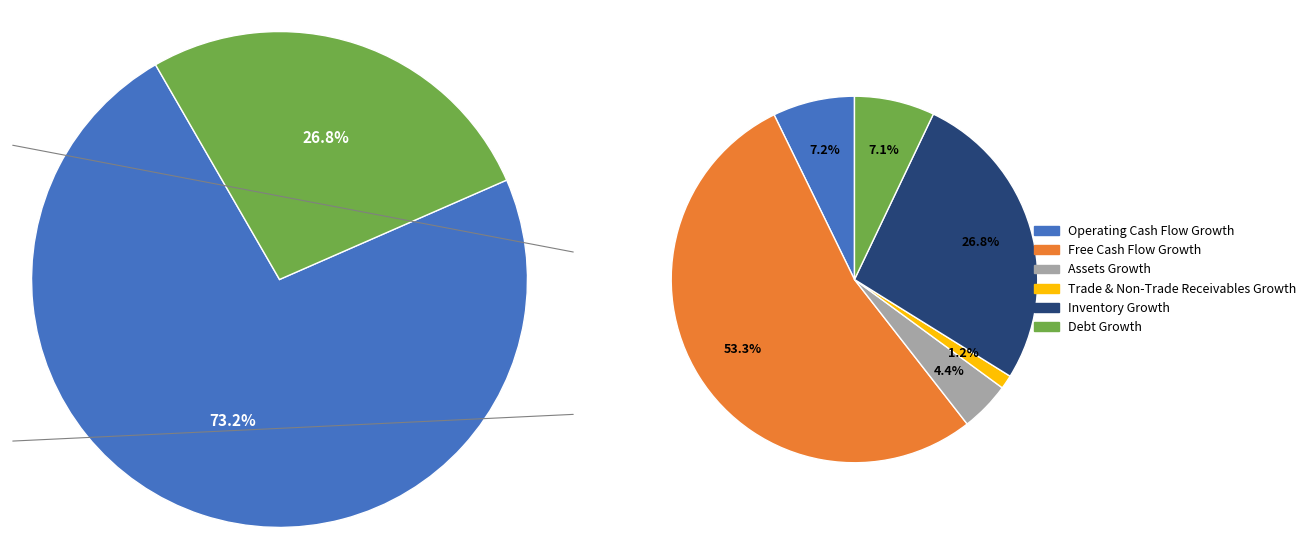

Approximately how many times larger is the value at Assets Growth compared to Operating Cash Flow Growth?

0.6